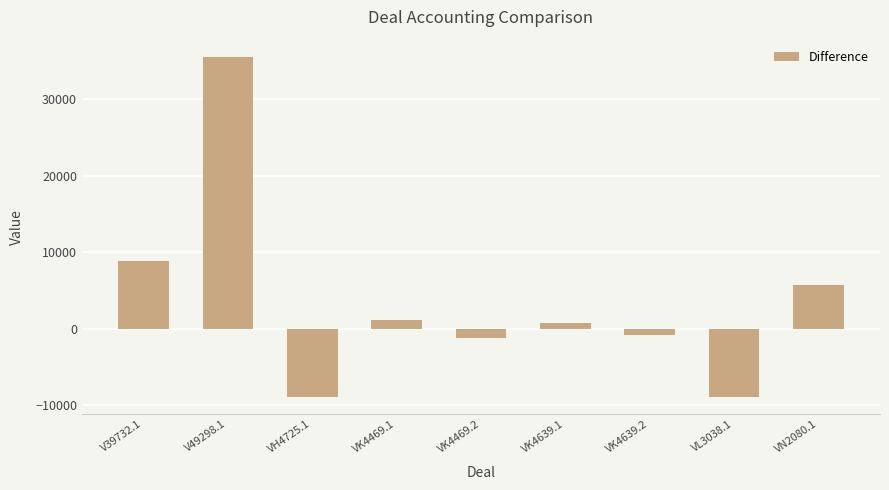

How many values are above zero?

5